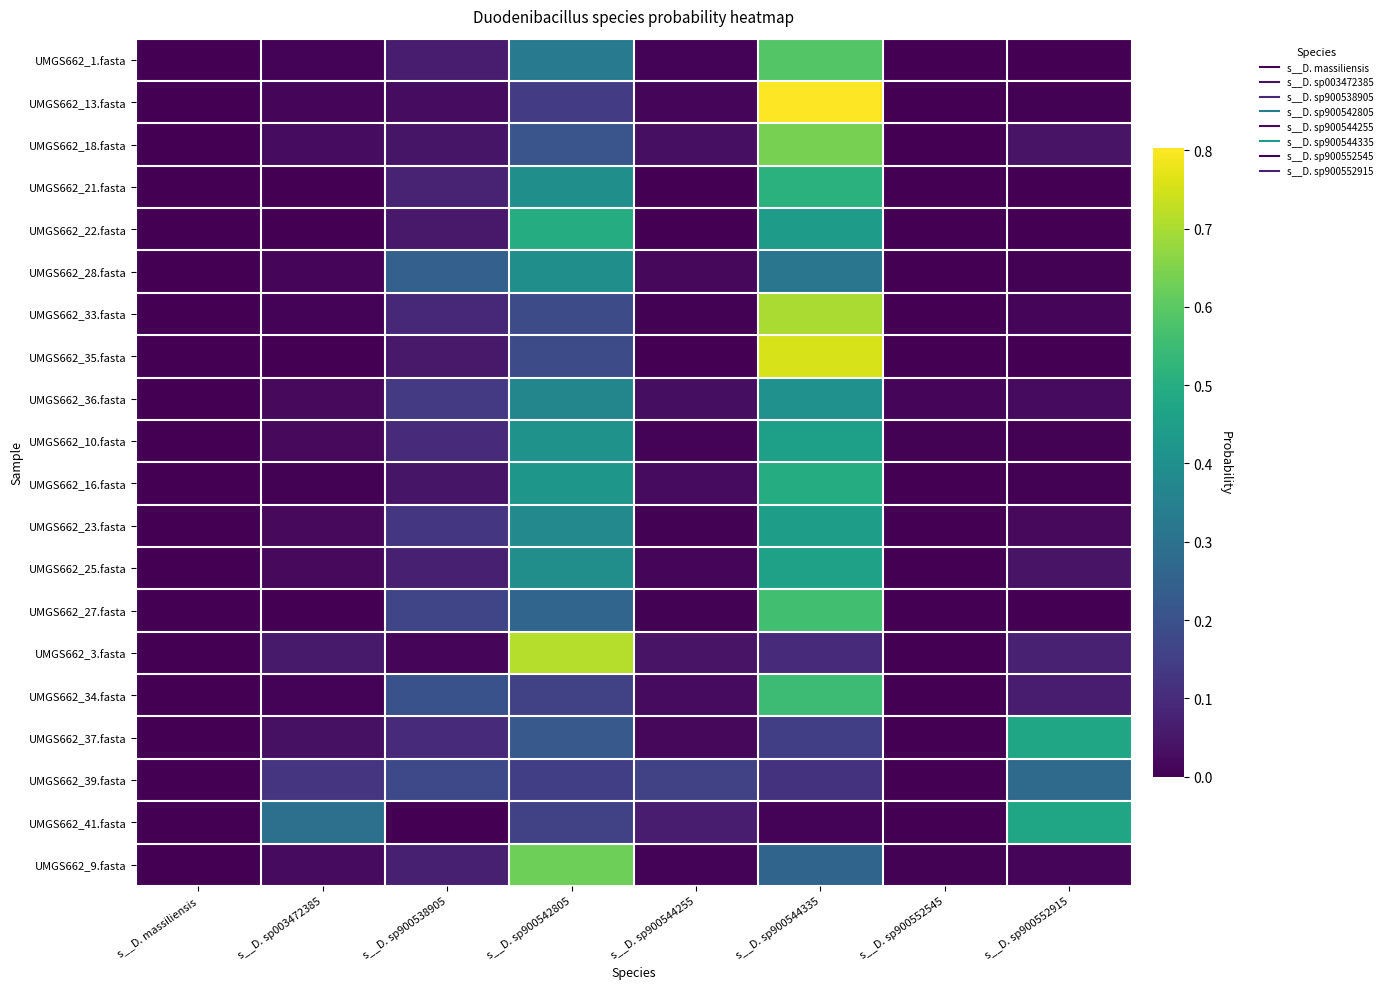

What is the spread (max minus min) of values at s__D. sp900542805?

0.6